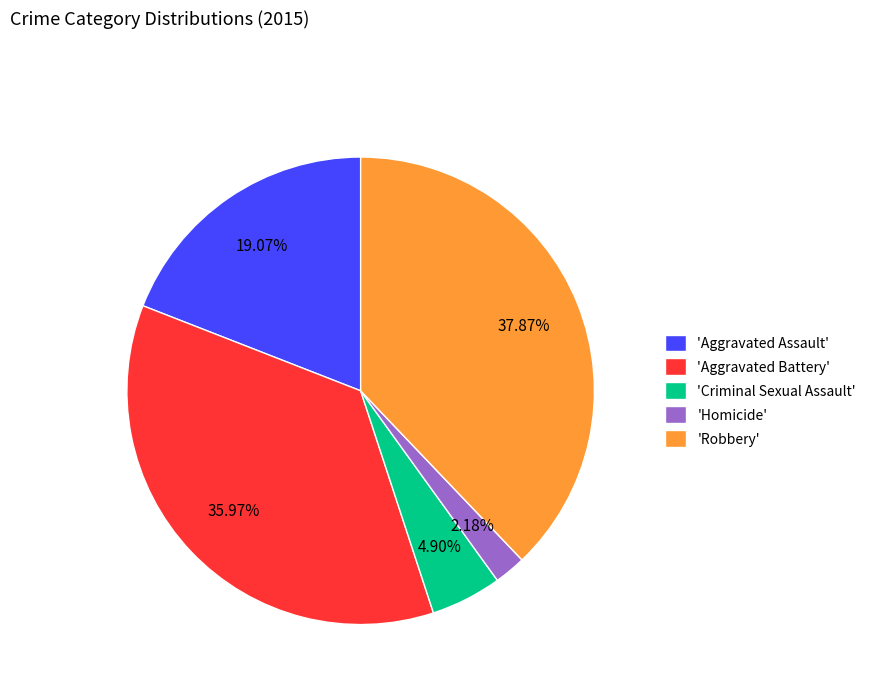

Rank the categories by value from lowest to highest.

'Homicide', 'Criminal Sexual Assault', 'Aggravated Assault', 'Aggravated Battery', 'Robbery'